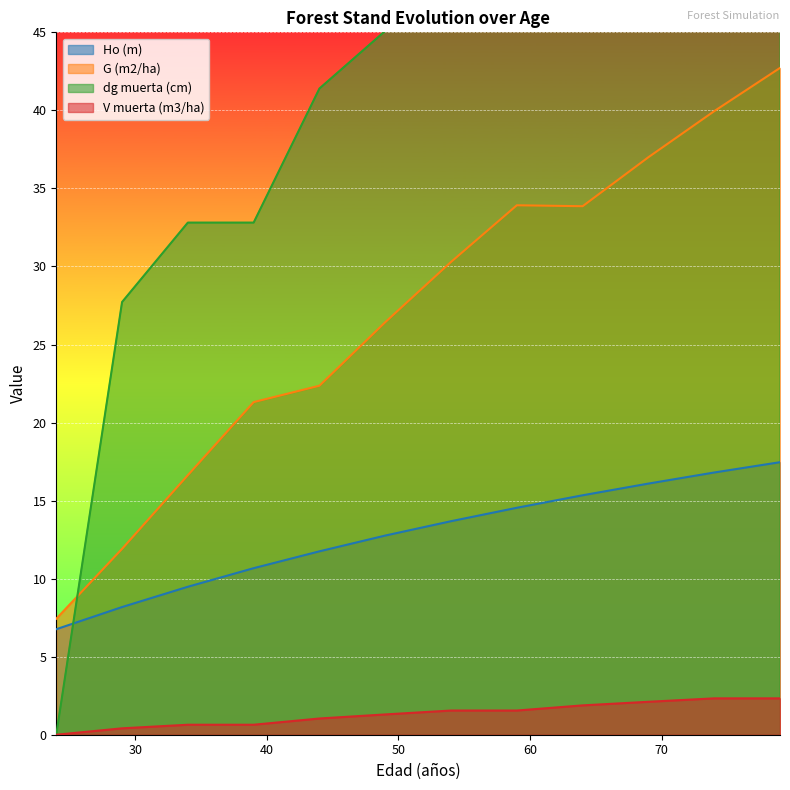

True or false: V muerta (m3/ha) and Ho (m) intersect in this chart.

False